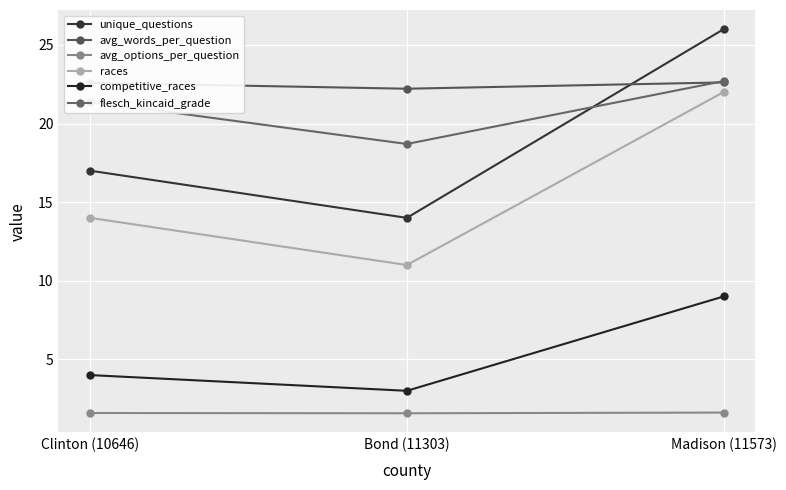

Rank the series by their maximum value, from highest to lowest.

unique_questions, flesch_kincaid_grade, avg_words_per_question, races, competitive_races, avg_options_per_question